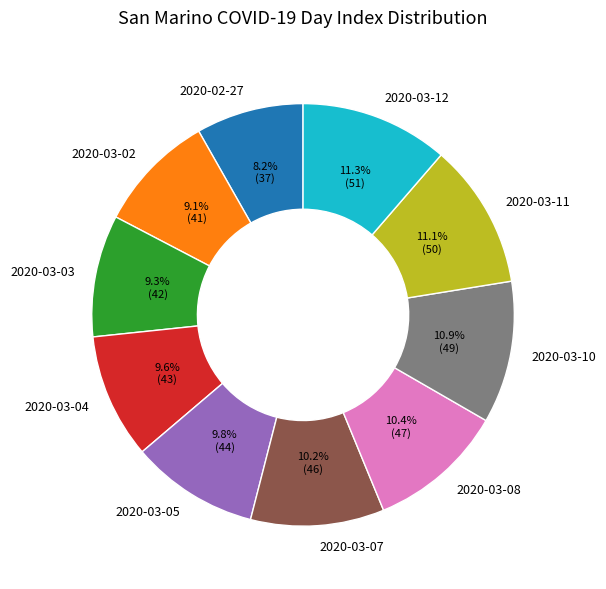

To the nearest percent, what portion does 2020-03-12 represent?

11%